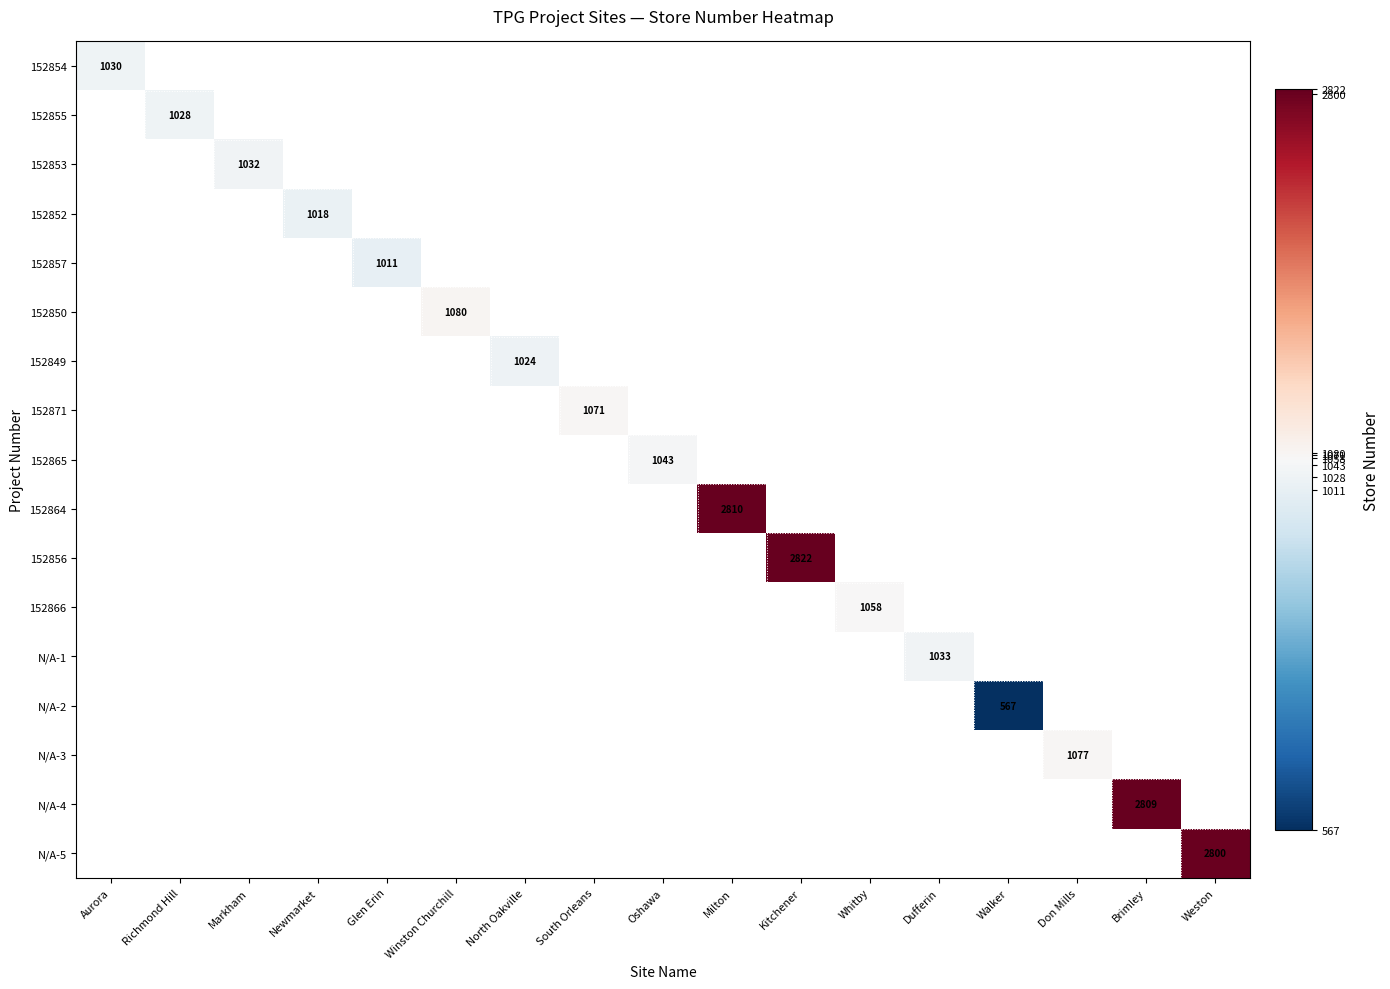

The value of 152857 at Glen Erin is 556. True or false?

False